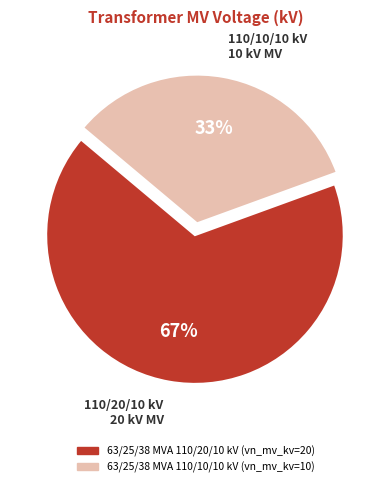

To the nearest percent, what portion does 63/25/38 MVA 110/10/10 kV represent?

33%